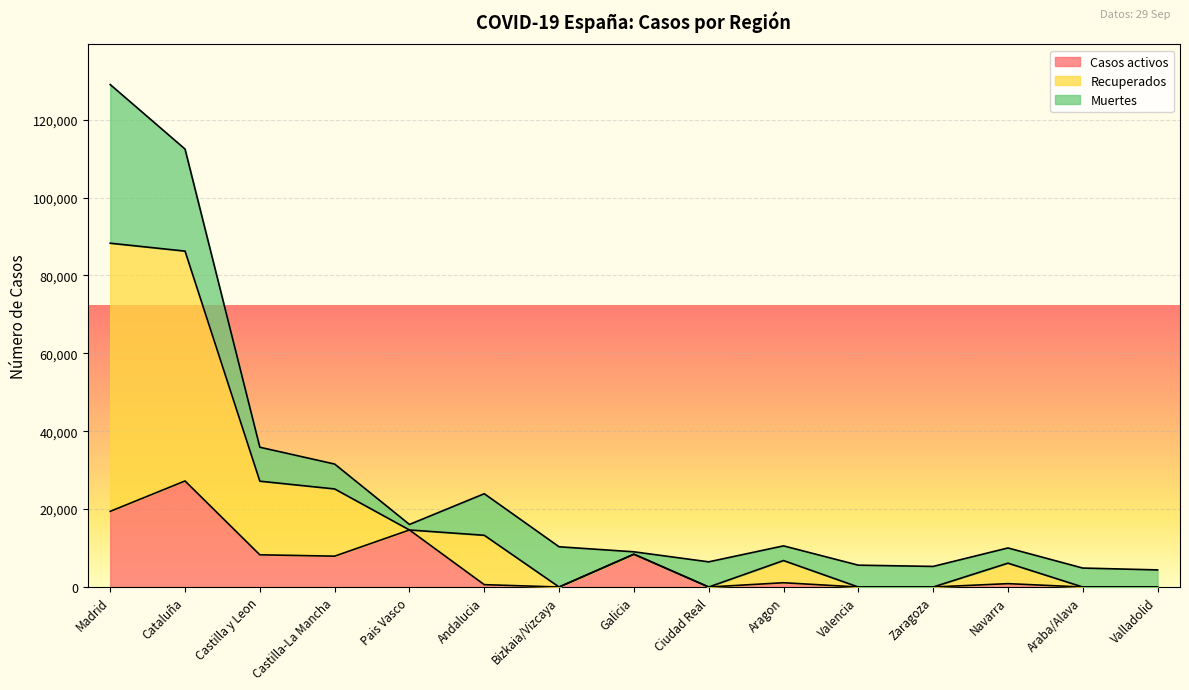

Count the number of categories in the chart.

15